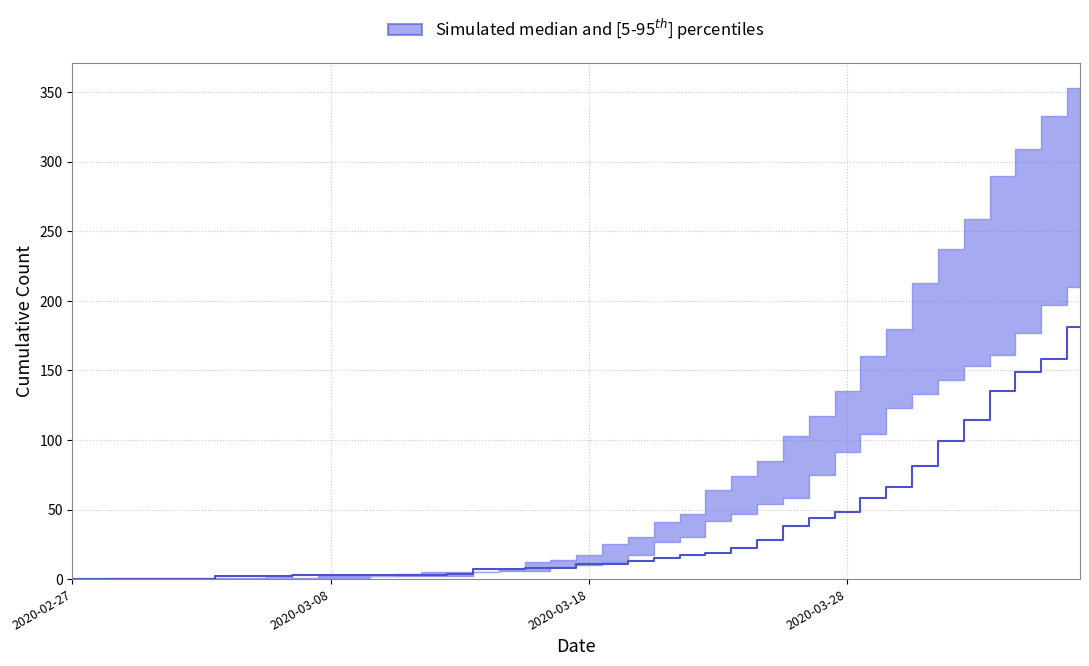

What is the sum of all middle values?

1365